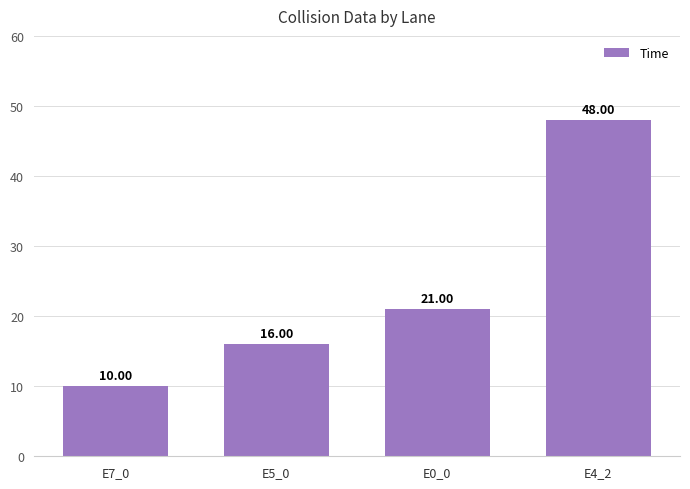

Reading left to right, transcribe all the data shown in this chart.

10	16	21	48